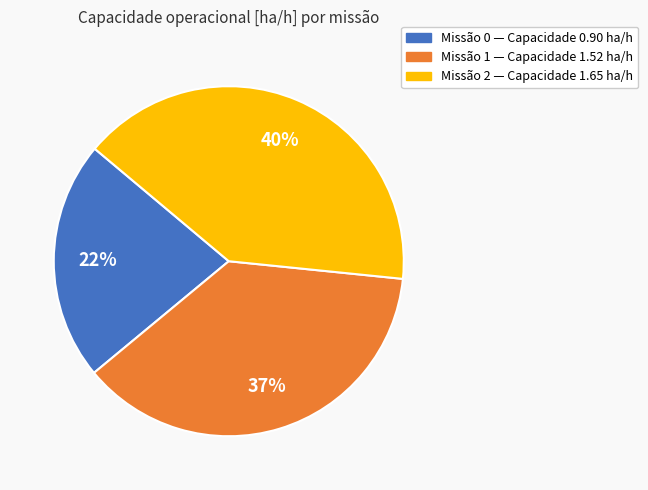

Is there a majority slice in this chart?

No